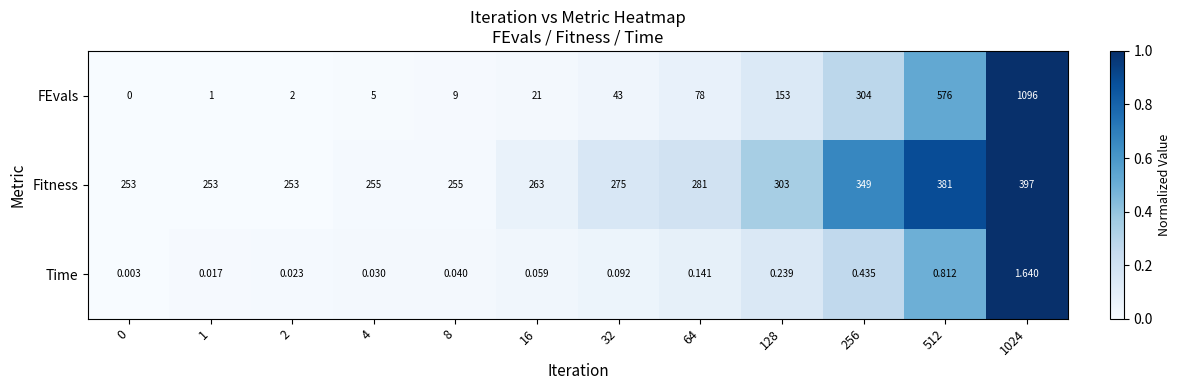

List the series in order of their overall mean, highest first.

Fitness, FEvals, Time